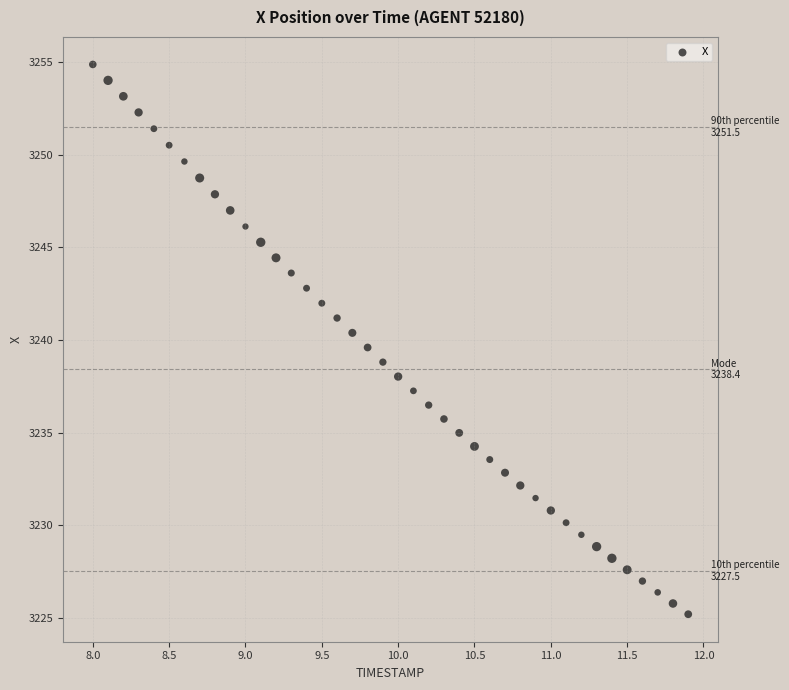

What is the range of X values (max minus min)?

3.9